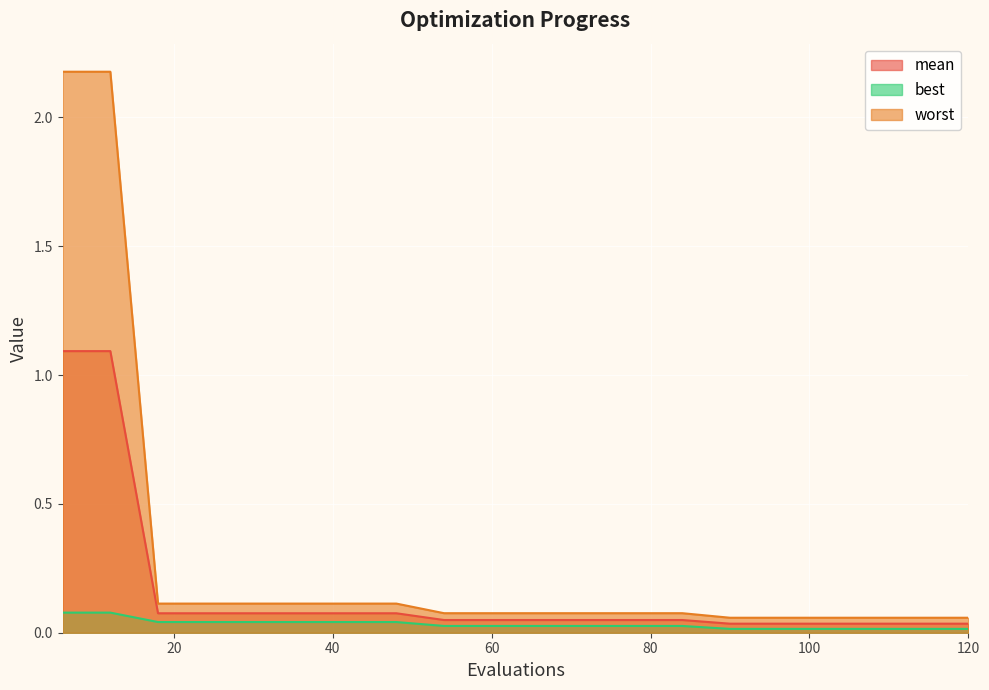

What are all the series names shown in the legend?

mean, best, worst